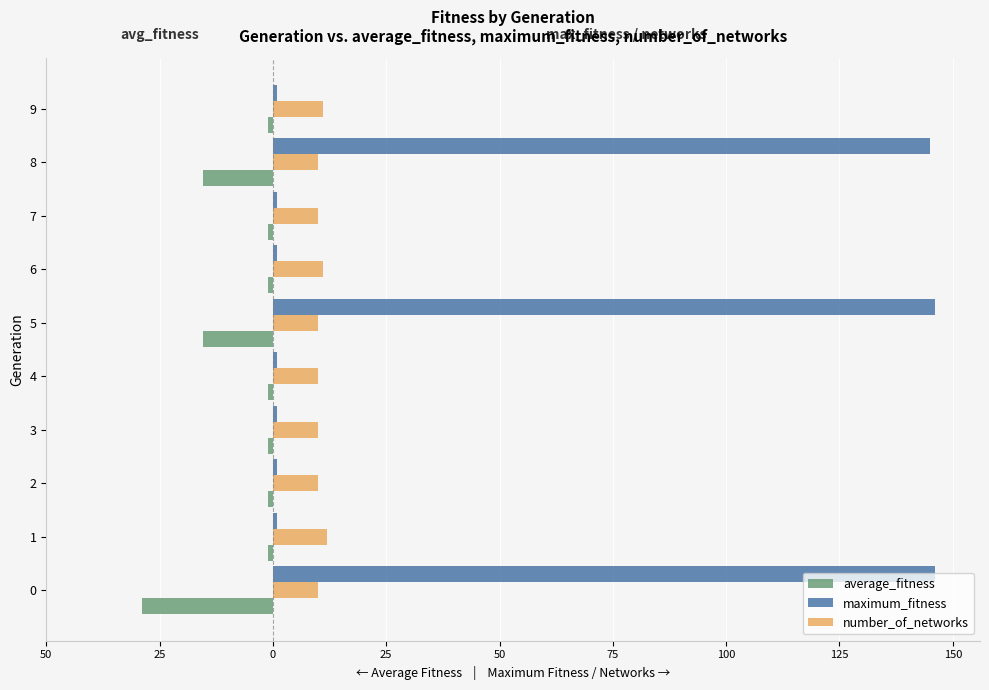

Rank the series by their maximum value, from highest to lowest.

maximum_fitness, number_of_networks, average_fitness